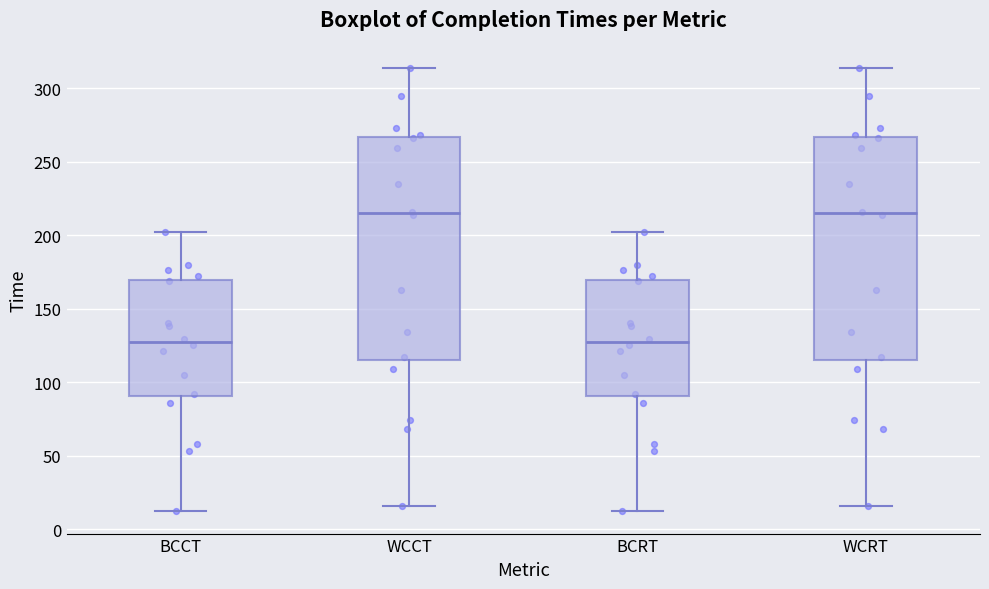

Reading left to right, read every box against the y-axis: the position of its median line, the range the box covers, and the ends of its whiskers. The values are not printed on the chart, so give them approximately, as read against the axis.

BCCT: median 125, box 90 to 170, whiskers 10 to 200
WCCT: median 215, box 115 to 265, whiskers 15 to 315
BCRT: median 125, box 90 to 170, whiskers 10 to 200
WCRT: median 215, box 115 to 265, whiskers 15 to 315